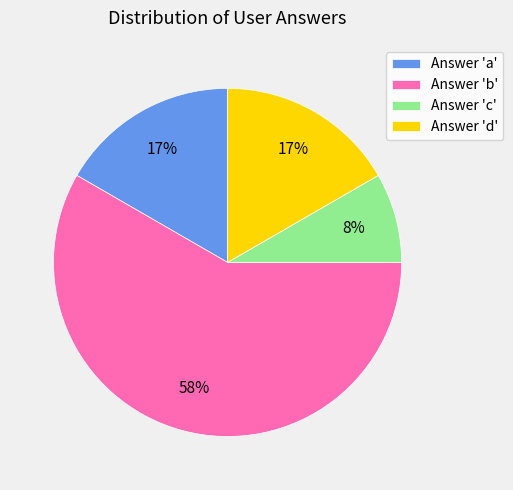

What is the largest slice in the pie chart?

Answer 'b'